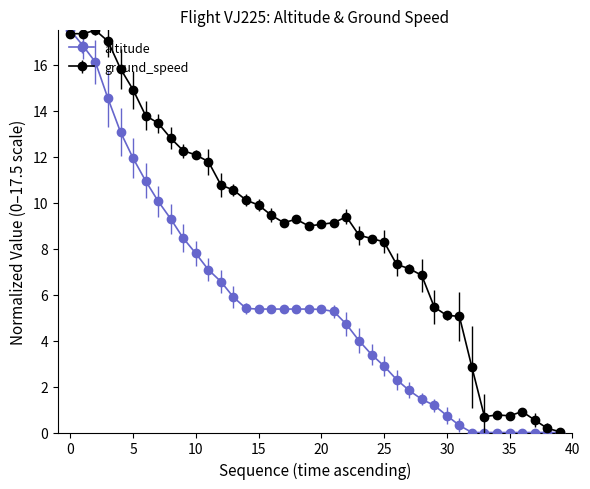

At how many categories does at least one series exceed 1?

33